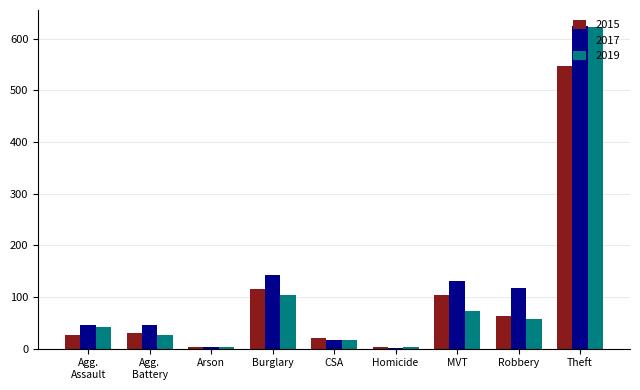

What is the label of the 2nd bar from the right?

Robbery